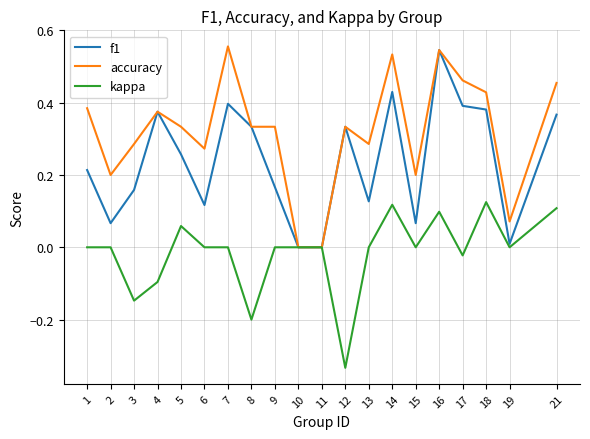

What are all the series names shown in the legend?

f1, accuracy, kappa